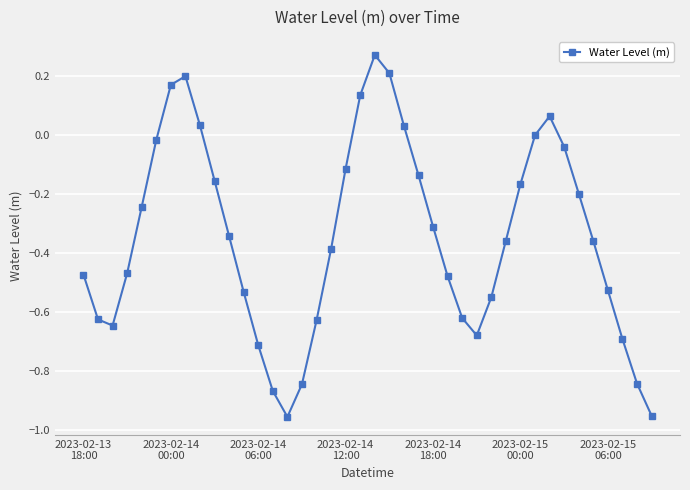

What is the difference between the second highest and minimum values?

1.2